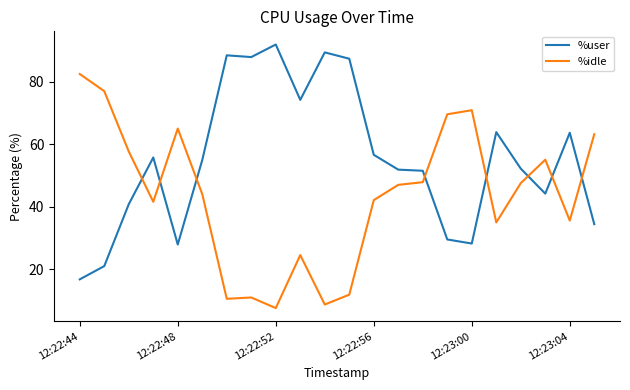

List the series in order of their peak value, lowest first.

%idle, %user